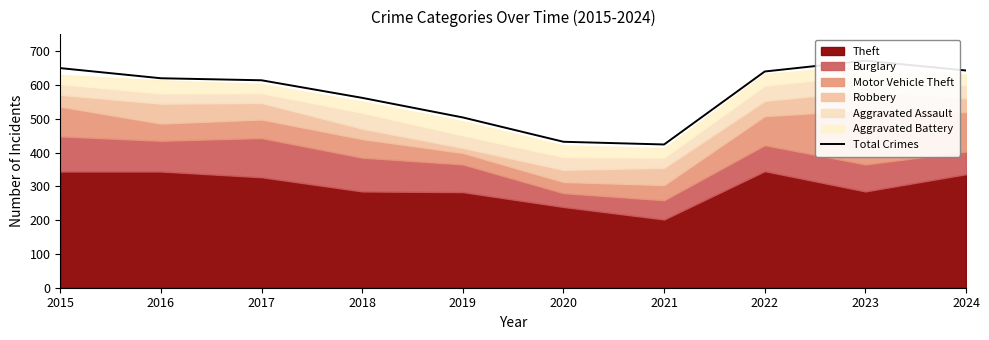

What is the approximate value at 2023?

672